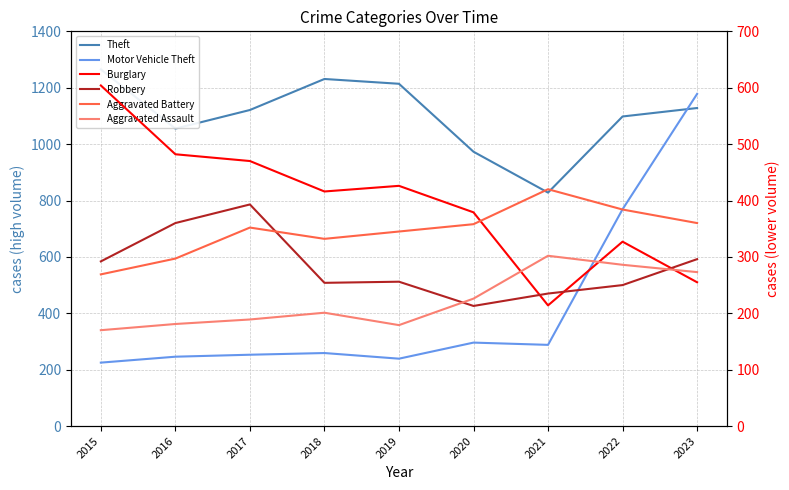

How many times do Robbery and Motor Vehicle Theft cross each other?

3